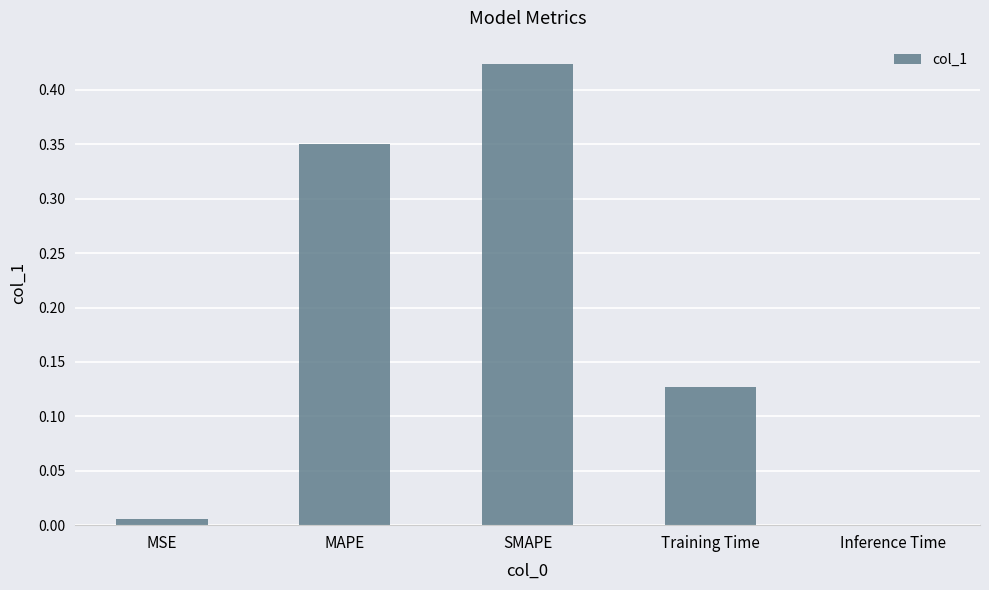

At which category does the chart reach its peak across all series?

SMAPE